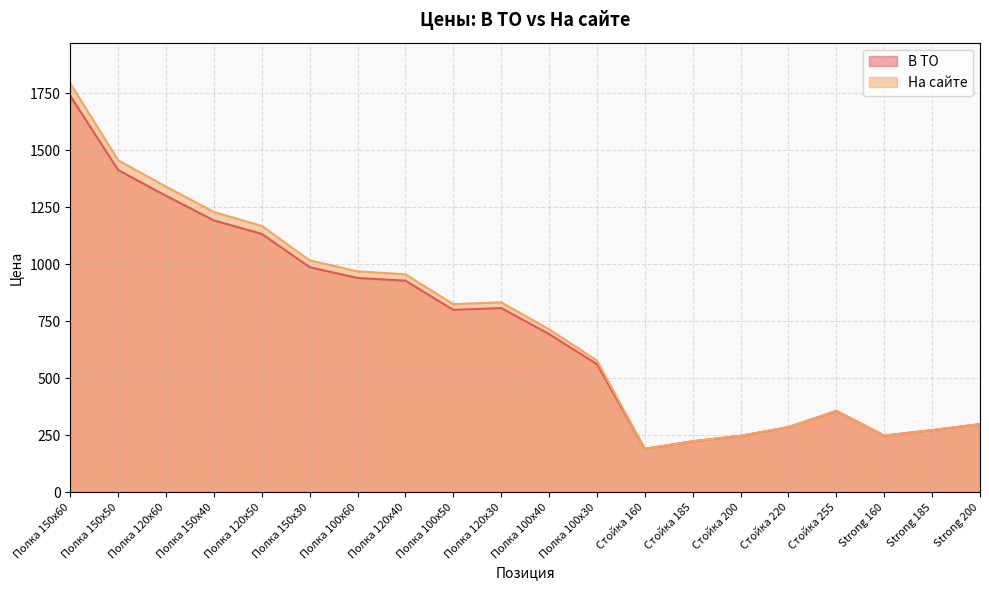

At which label does На сайте first exceed 825?

Полка 150x60